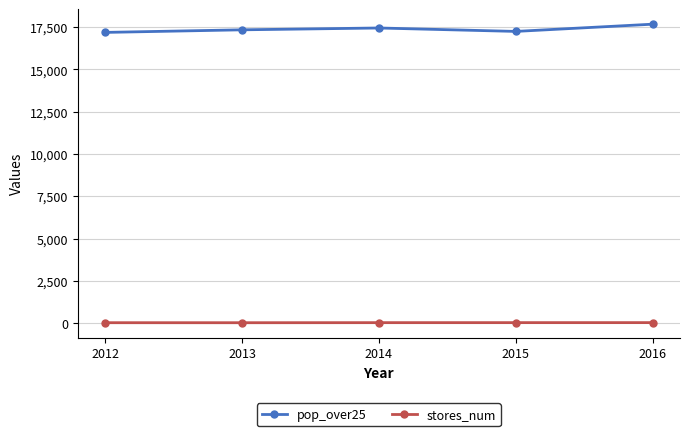

List the series in order of their peak value, highest first.

pop_over25, stores_num